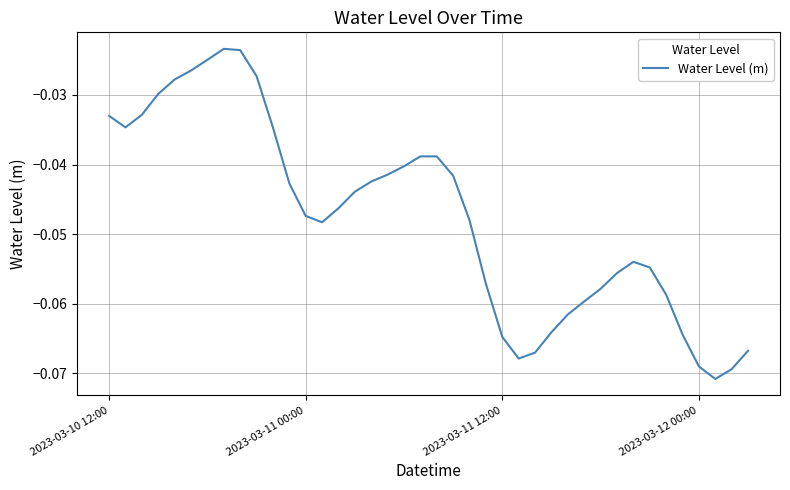

Does the chart display data point markers on the line(s)?

No